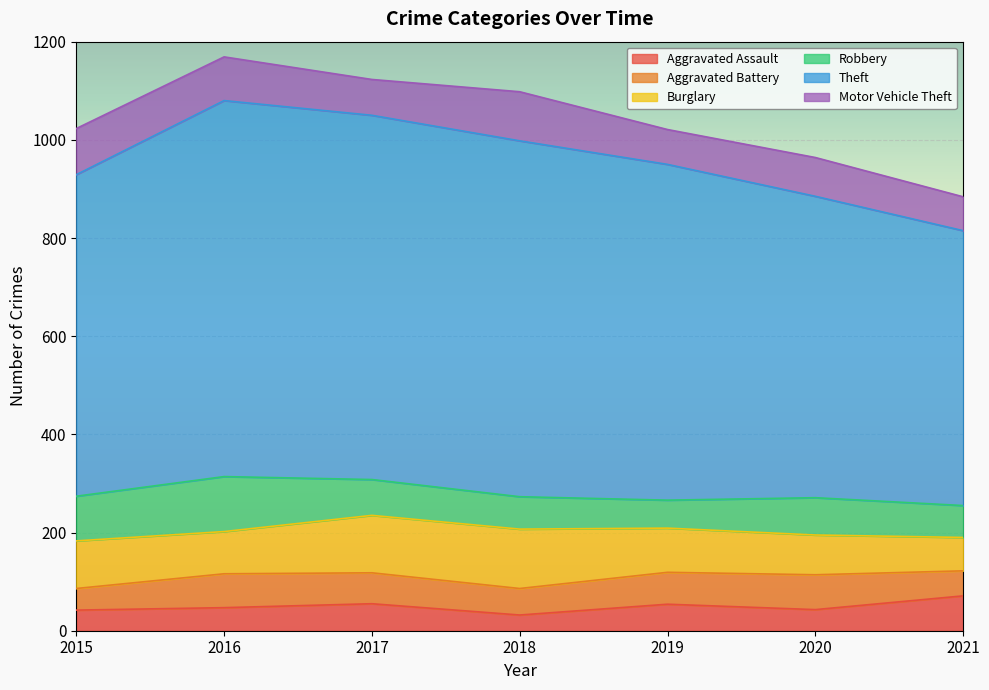

What value does the Aggravated Battery series have at 2016, to the nearest 10?

70